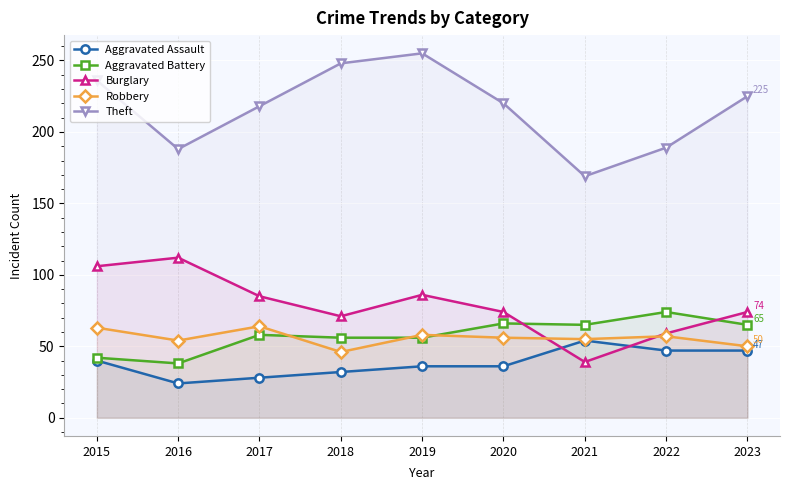

At which category is the sum across all series the highest?

2019